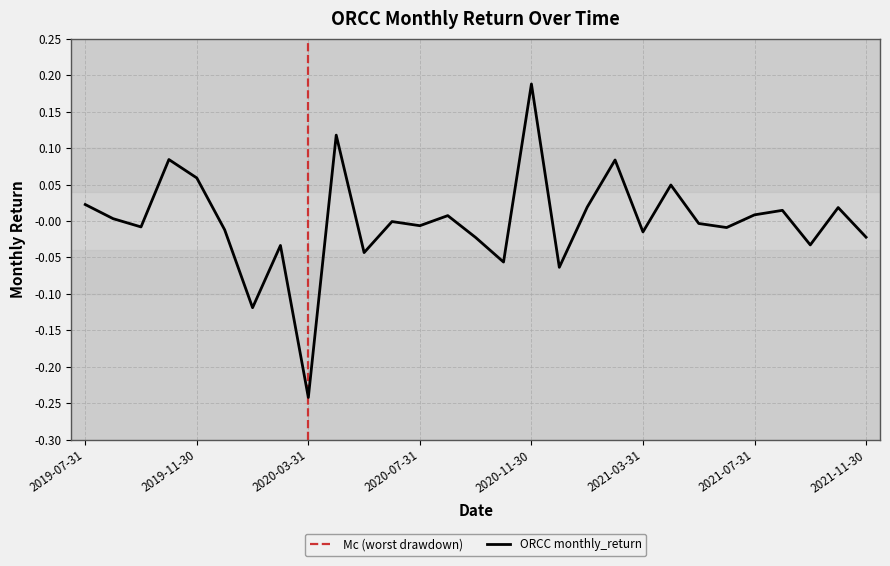

What is the label of the 22nd point from the right?

2020-02-29